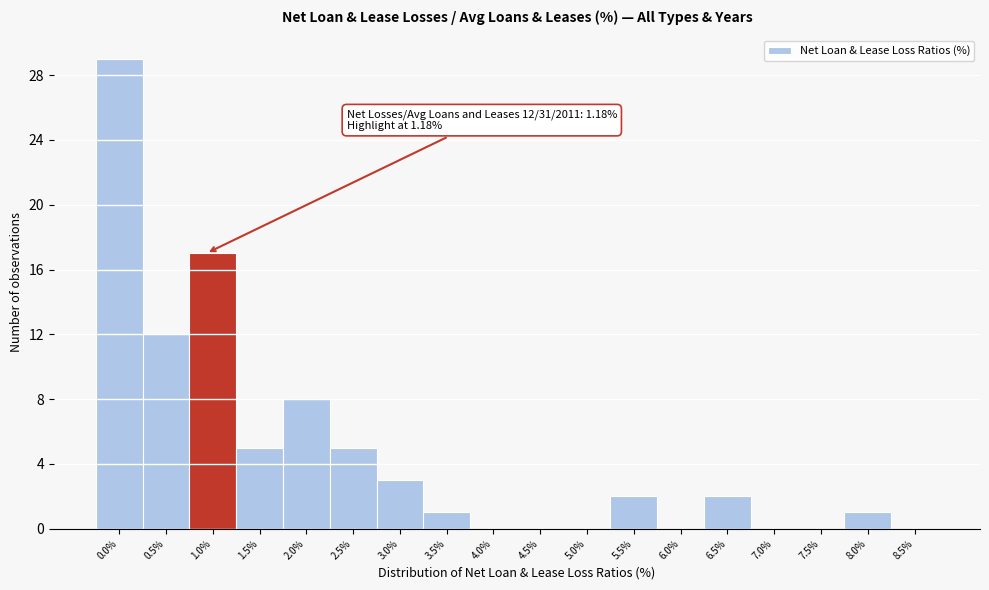

Reading right to left, transcribe all the data shown in this chart.

8.5%=0	8.0%=1	7.5%=0	7.0%=0	6.5%=2	6.0%=0	5.5%=2	5.0%=0	4.5%=0	4.0%=0	3.5%=1	3.0%=3	2.5%=5	2.0%=8	1.5%=5	1.0%=17	0.5%=12	0.0%=29